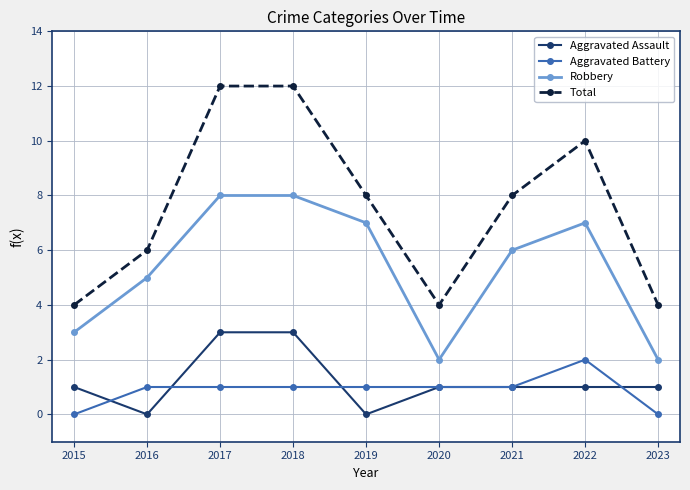

The Total series shows 4 at 2020. True or false?

True